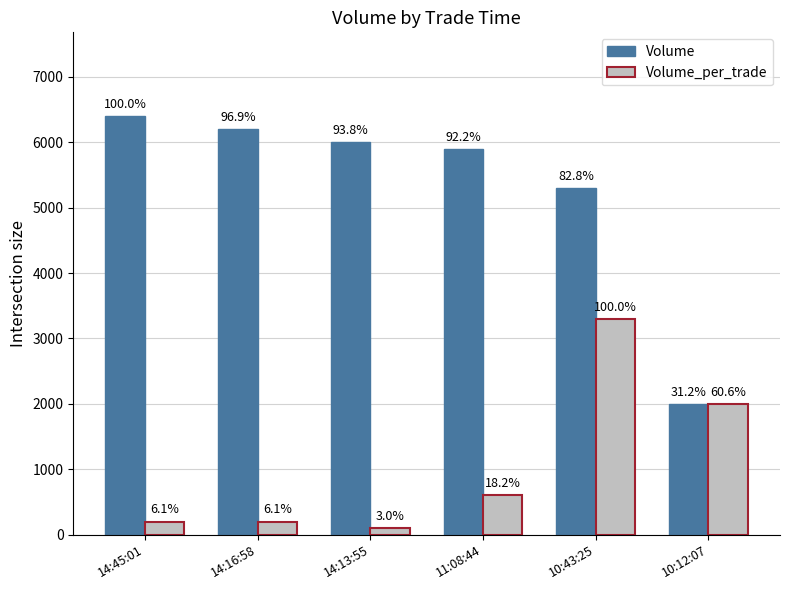

What are all the series names shown in the legend?

Volume, Volume_per_trade